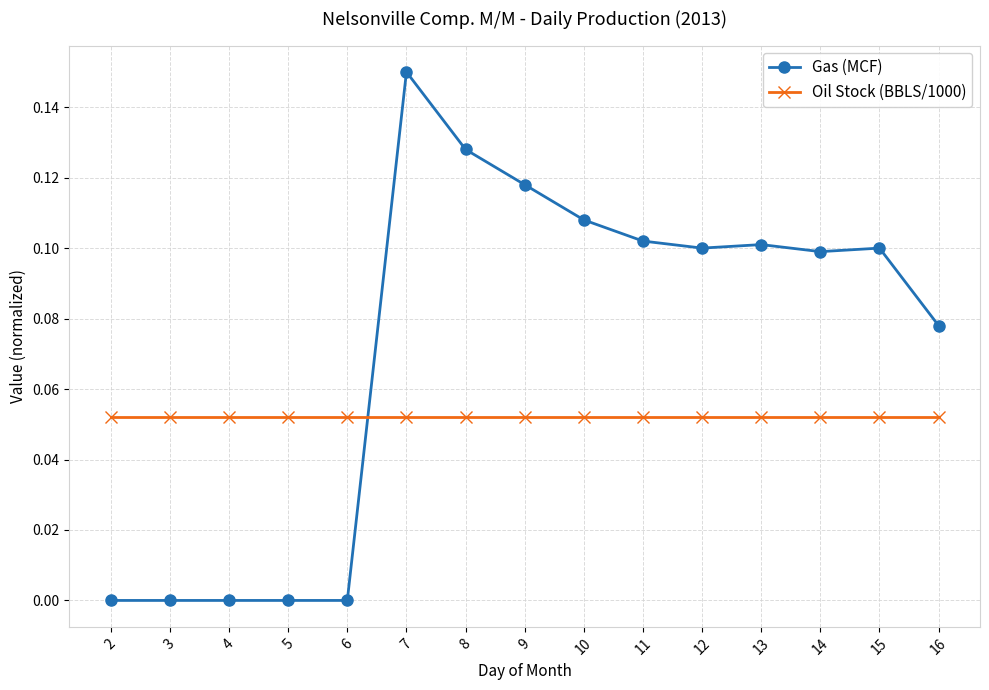

Where do Oil Stock (BBLS/1000) and Gas (MCF) first cross each other?

6 and 7